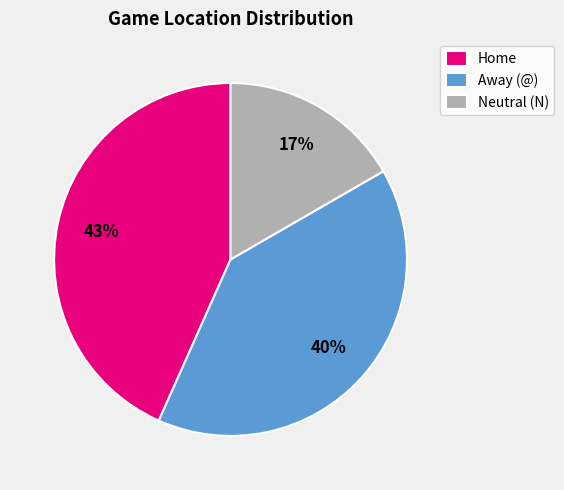

Do Away (@) and Home together represent more than half of the pie?

Yes